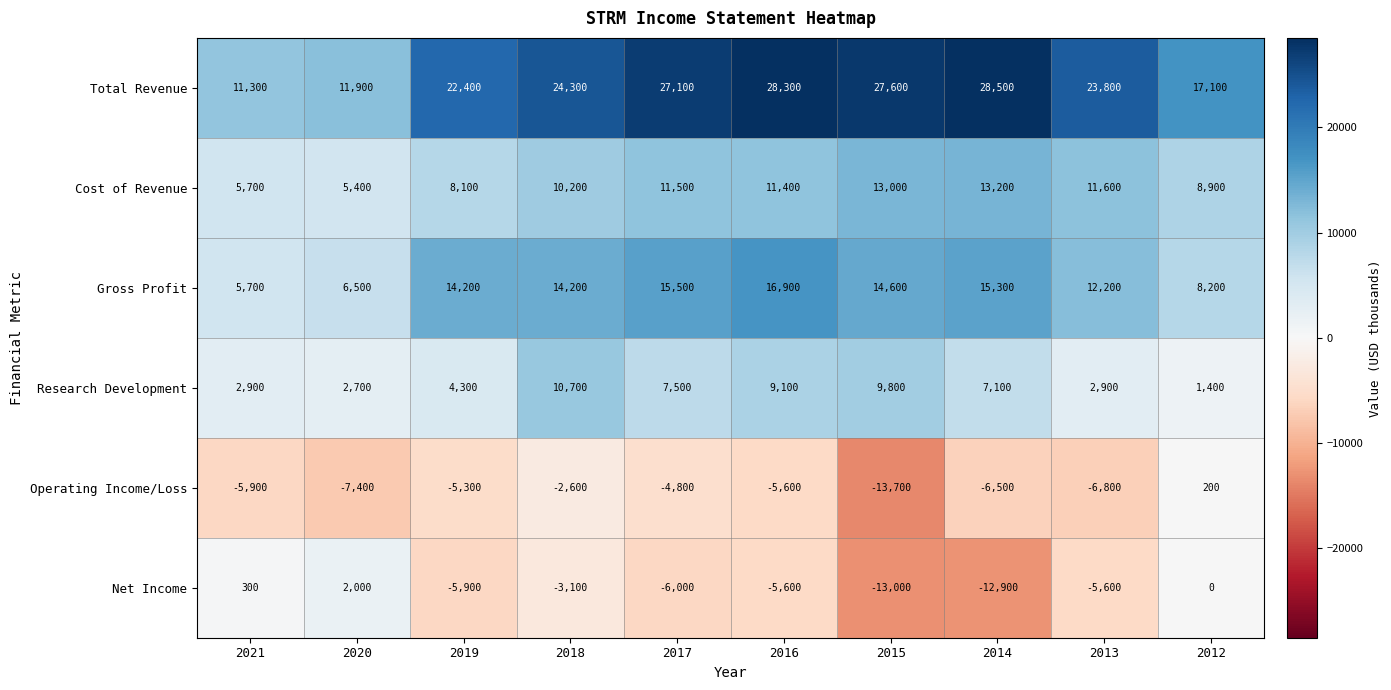

Which label corresponds to the largest value in the chart?

2014